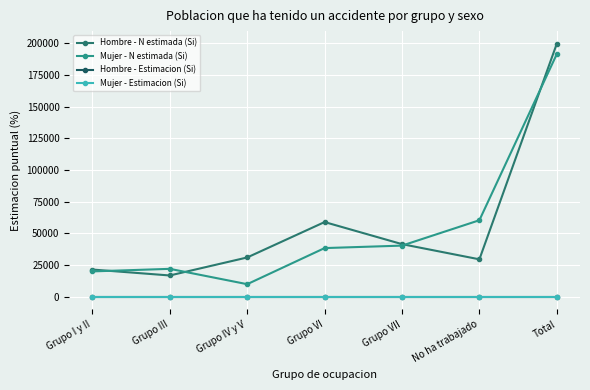

Reading left to right, transcribe all the data shown in this chart.

Hombre - N estimada (Si): Grupo I y II=21536.0	Grupo III=16860.0	Grupo IV y V=31067.0	Grupo VI=58992.0	Grupo VII=41583.0	No ha trabajado=29596.0	Total=199634.0
Mujer - N estimada (Si): Grupo I y II=20070.0	Grupo III=22086.0	Grupo IV y V=9985.0	Grupo VI=38465.0	Grupo VII=40411.0	No ha trabajado=60435.0	Total=191453.0
Hombre - Estimacion (Si): Grupo I y II=0.1	Grupo III=0.0	Grupo IV y V=0.1	Grupo VI=0.1	Grupo VII=0.1	No ha trabajado=0.1	Total=0.1
Mujer - Estimacion (Si): Grupo I y II=0.1	Grupo III=0.1	Grupo IV y V=0.1	Grupo VI=0.0	Grupo VII=0.1	No ha trabajado=0.1	Total=0.1